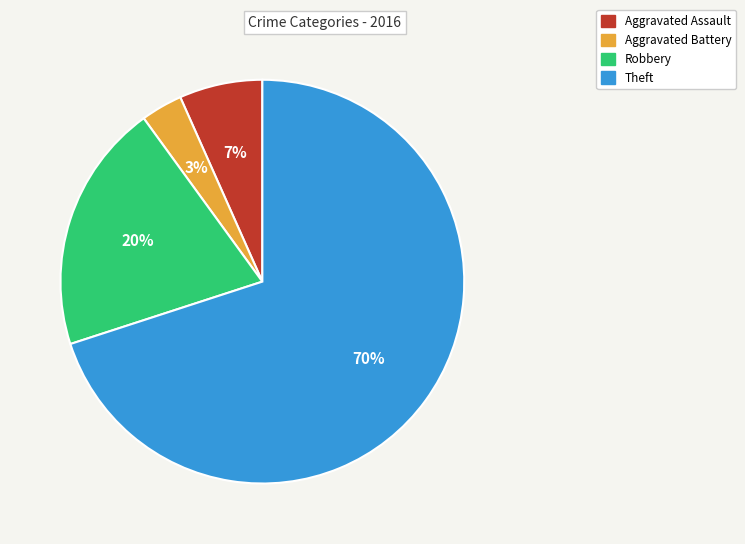

The Aggravated Assault slice represents 7% of the pie. True or false?

True